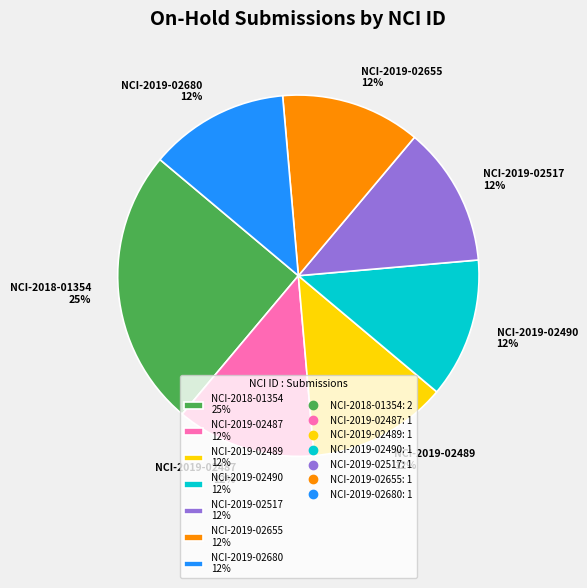

Approximately how many times larger is the value at NCI-2018-01354 compared to NCI-2019-02490?

2.0